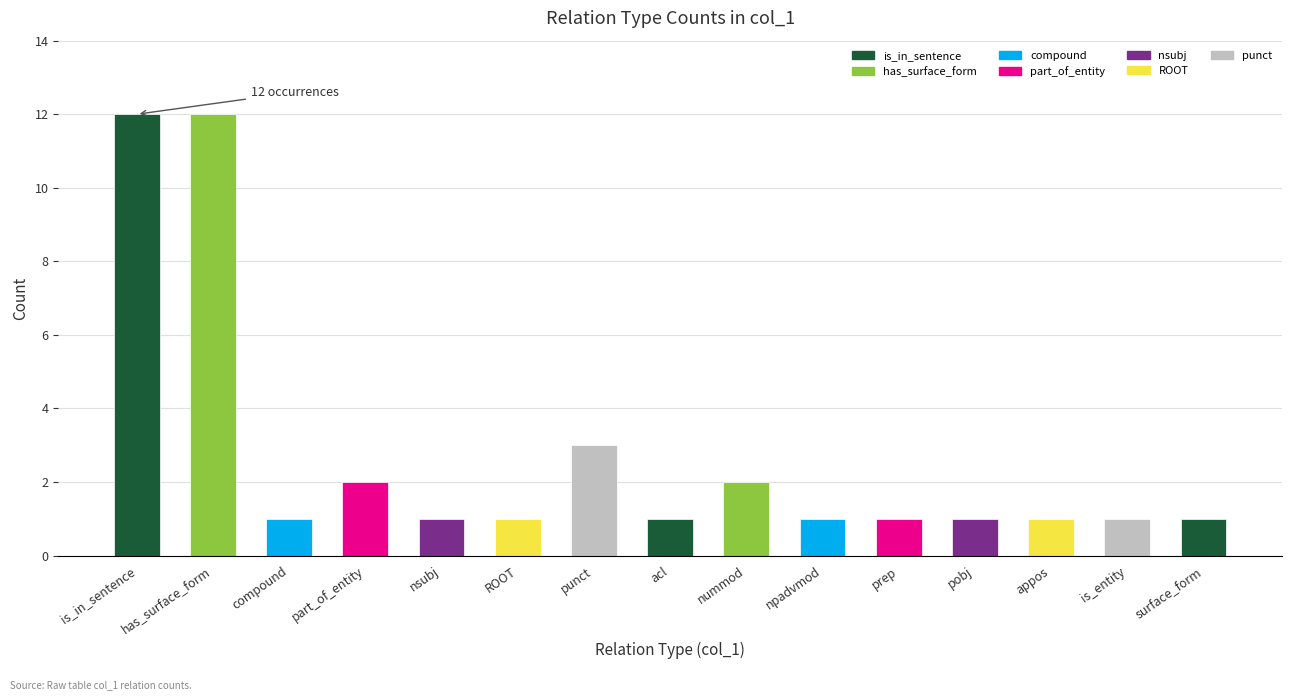

Reading right to left, extract all data points from this chart.

1	1	1	1	1	1	2	1	3	1	1	2	1	12	12